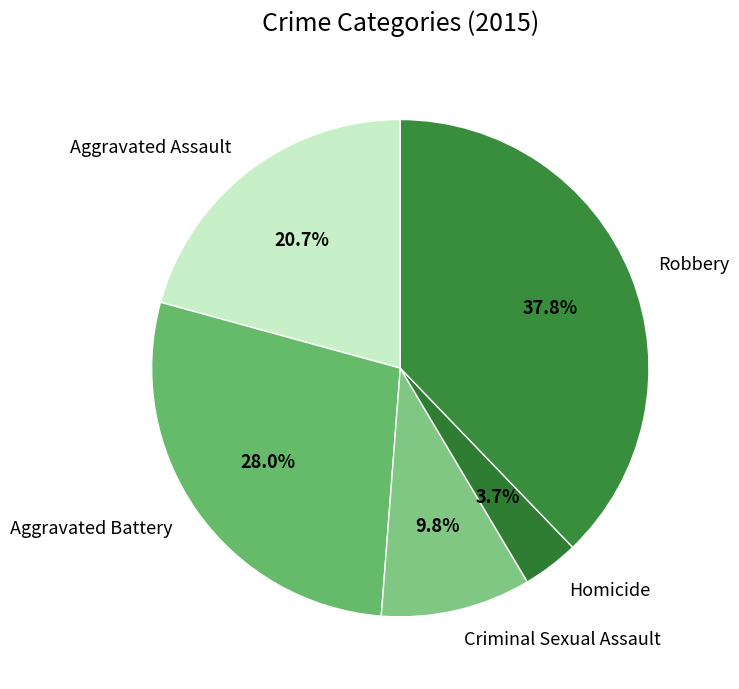

What percentage do Criminal Sexual Assault and Aggravated Battery together represent?

37.8%